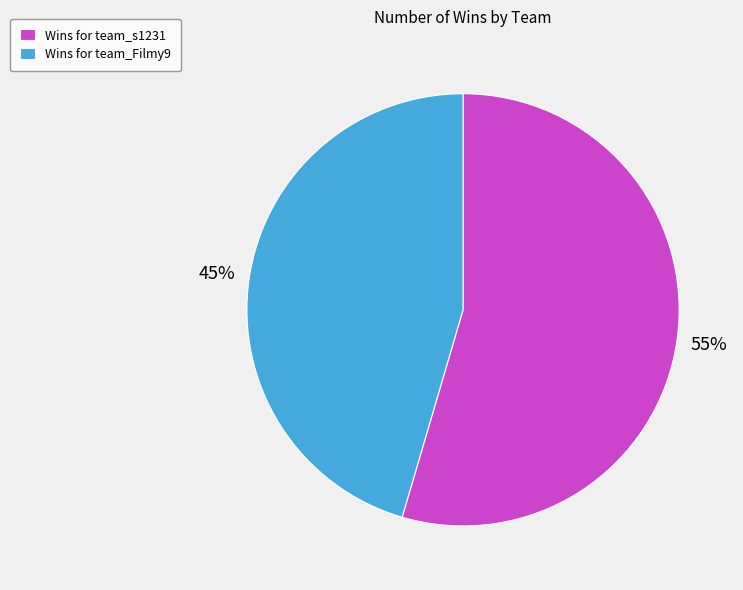

Which category has the biggest portion of the pie?

Wins for team_s1231